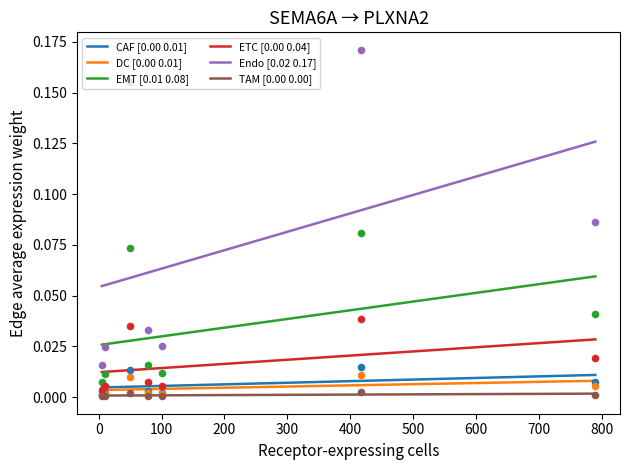

What is the total value across all series at TAM [3 cells]?

0.1